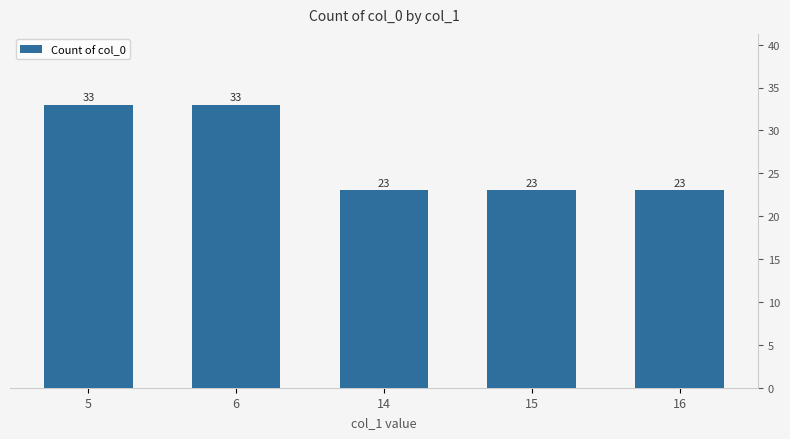

Count the number of values greater than 23.

2